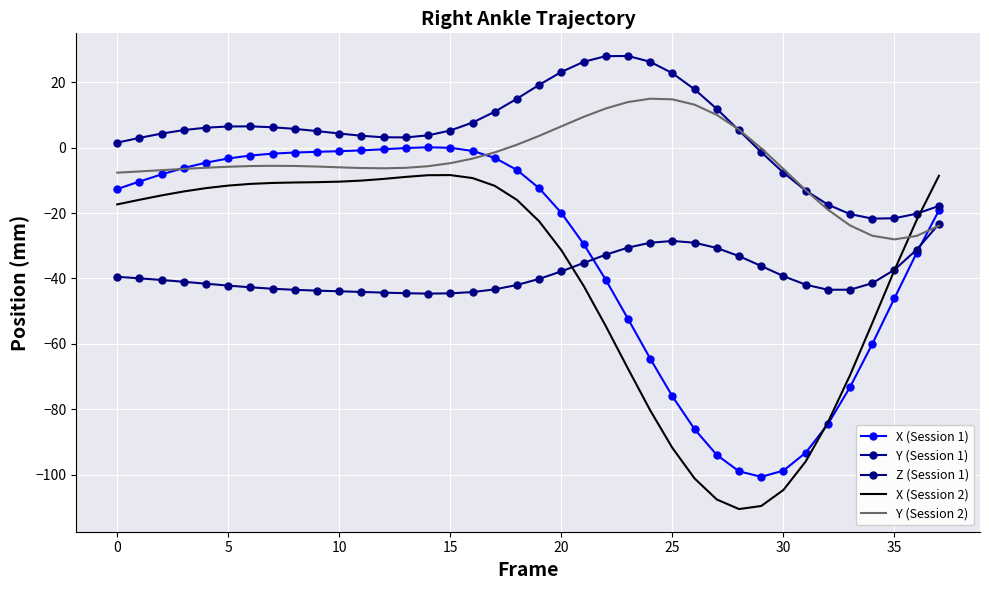

What is the lowest value of the Y (Session 1) series?

-21.7